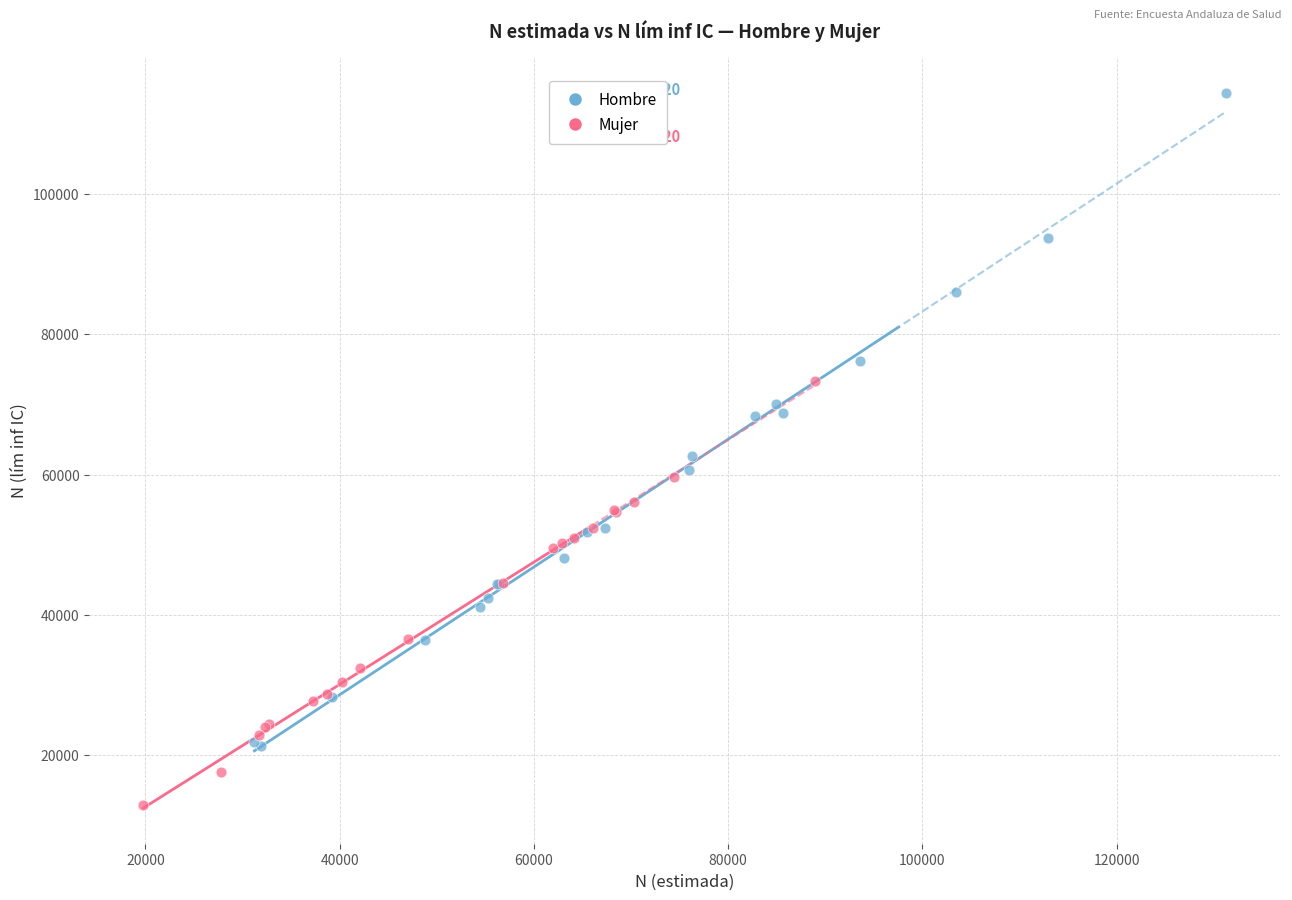

Which series has the widest spread of Y values?

Hombre